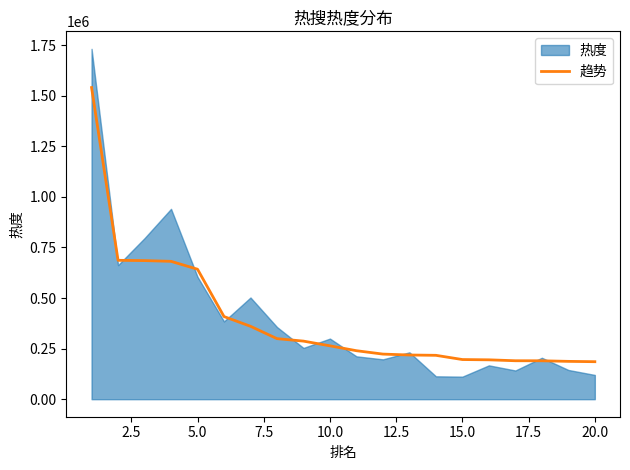

How many data points are less than 263888?

10